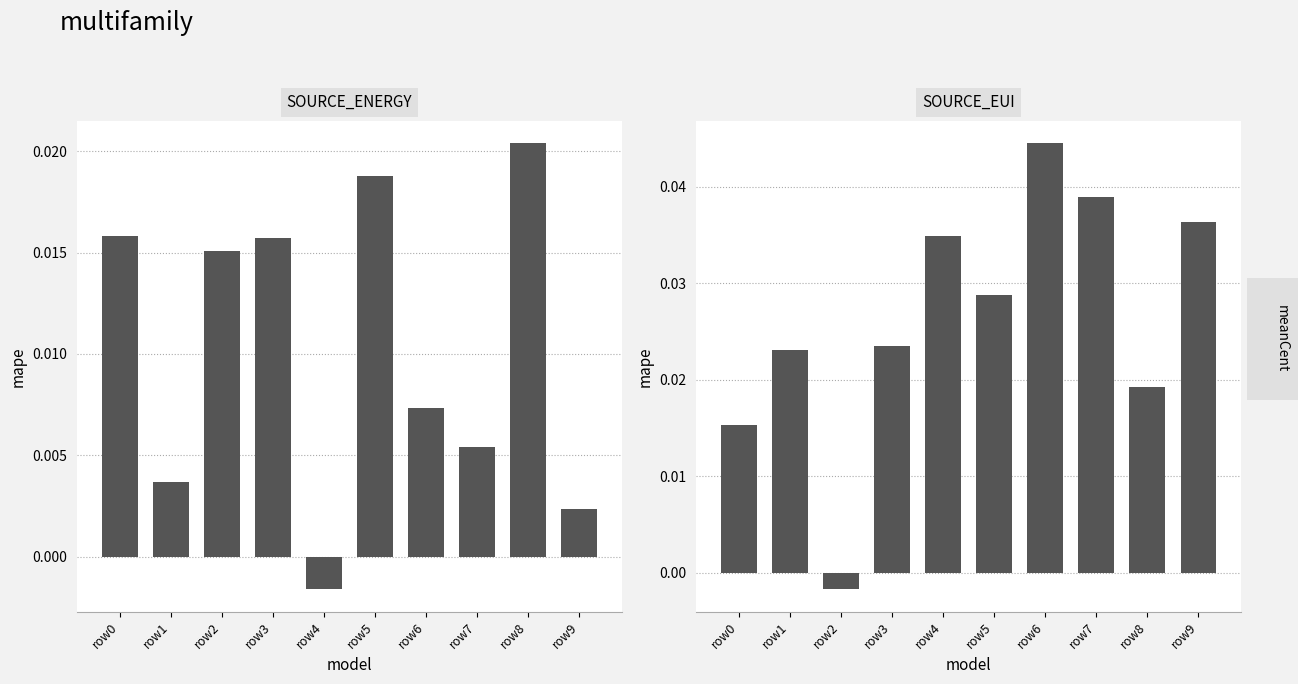

How many values in SOURCE_ENERGY are above zero?

9